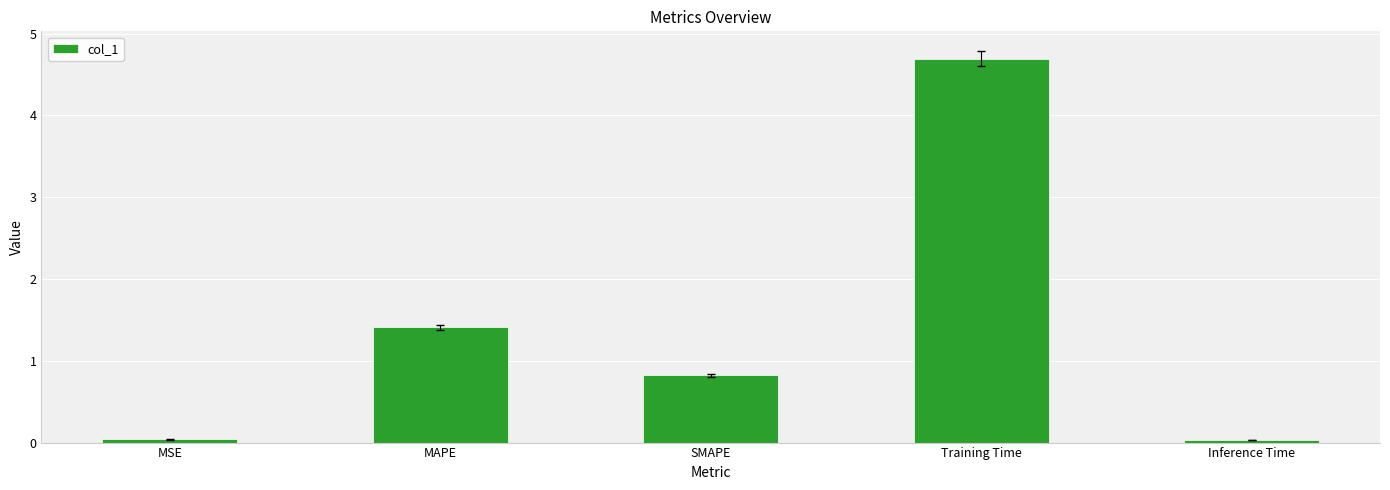

What is the difference between the maximum and minimum values?

4.7